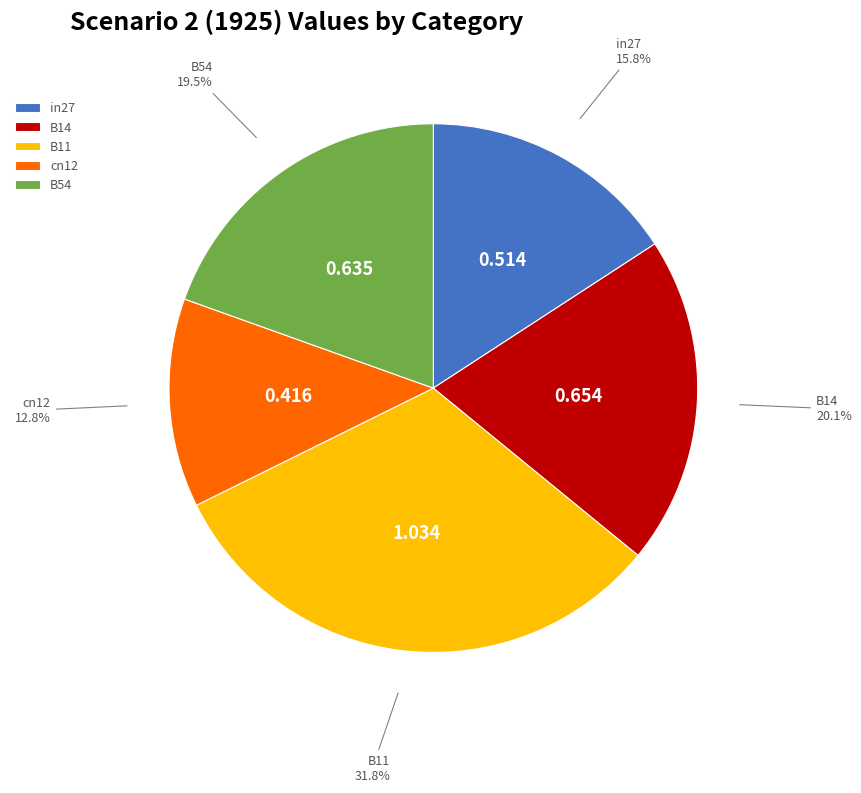

Which has a higher value, B14 or cn12?

B14